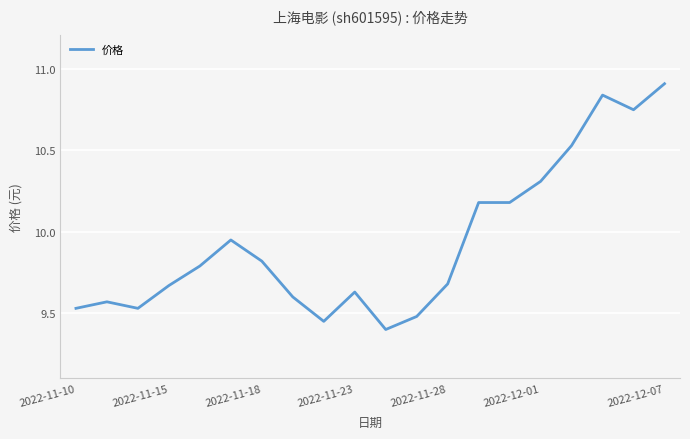

What is the maximum value shown in the chart?

10.9